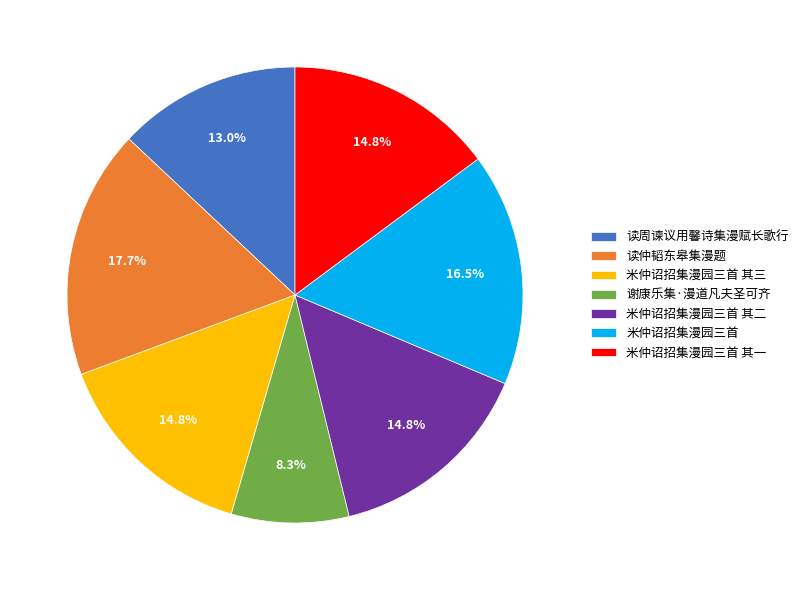

To the nearest percent, what is the difference between the largest and smallest slice percentages?

9%